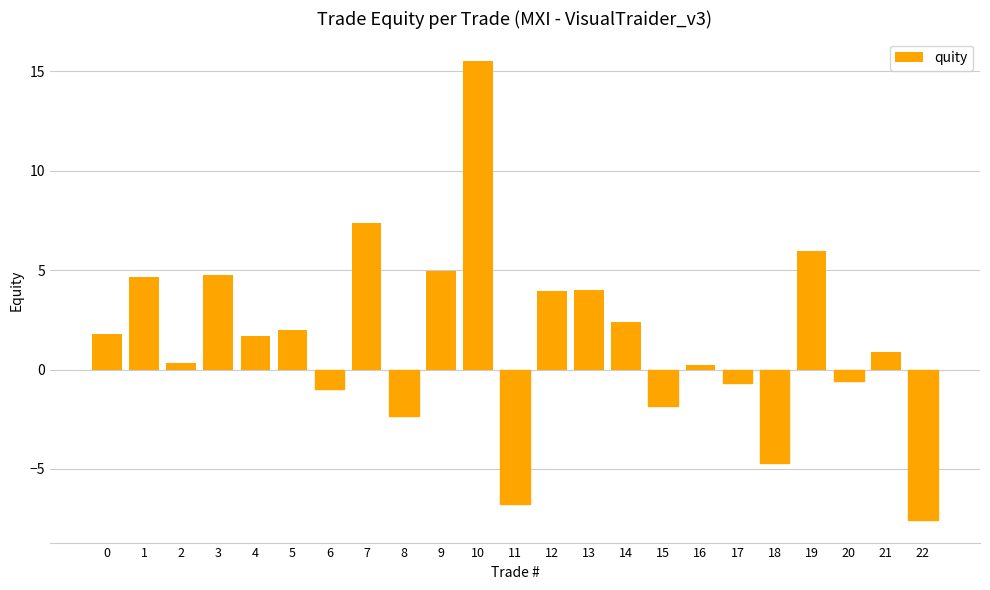

What is the value of the 1st bar from the left?

1.8